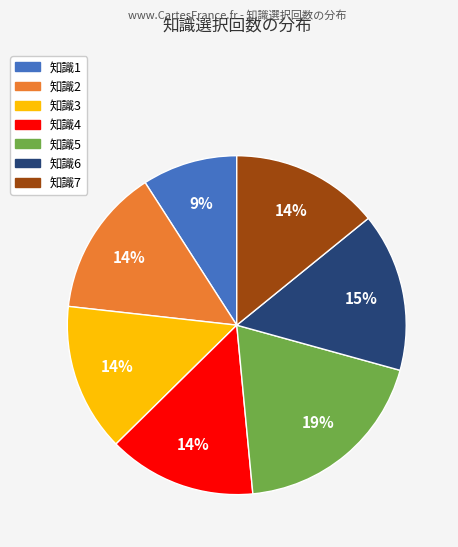

Do 知識7 and 知識5 together represent more than half of the pie?

No